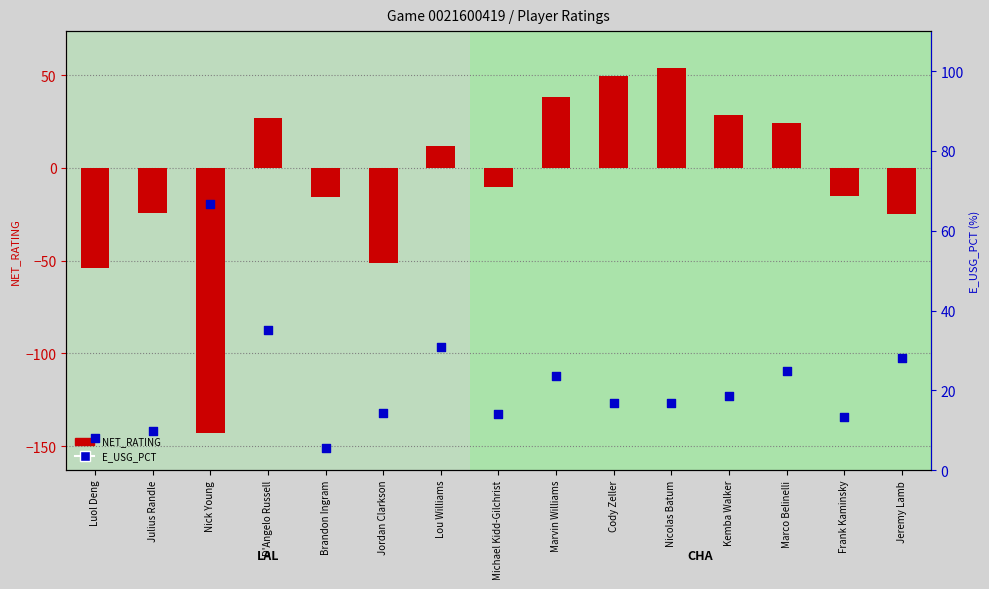

What is the total value across all series at Julius Randle?

-14.6